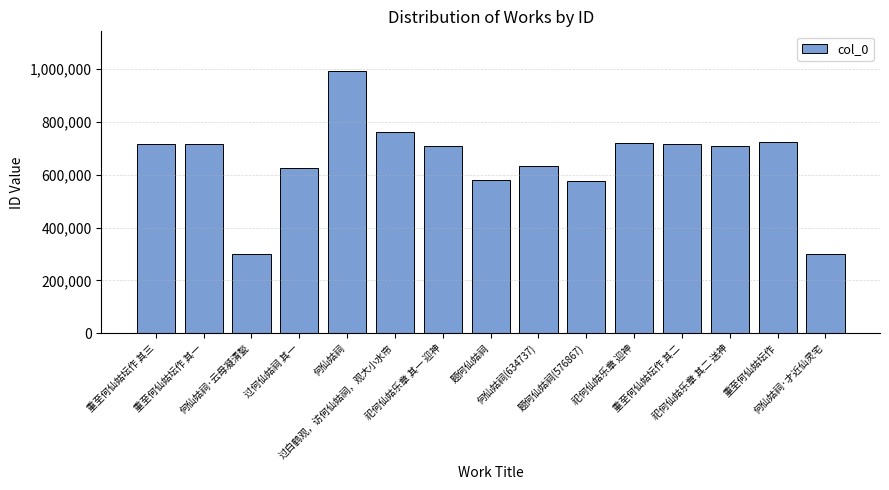

Approximately how many times larger is the value at 何仙姑祠(634737) compared to 过白鹤观，访何仙姑祠，观大小水帘?

0.8